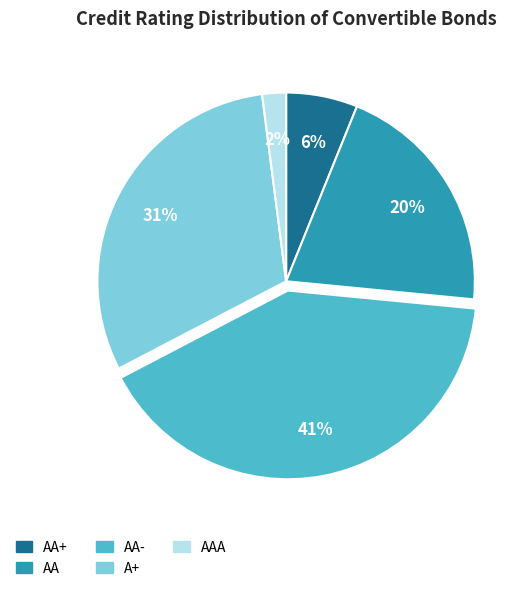

Is it true that AA- is 56% of the pie?

False